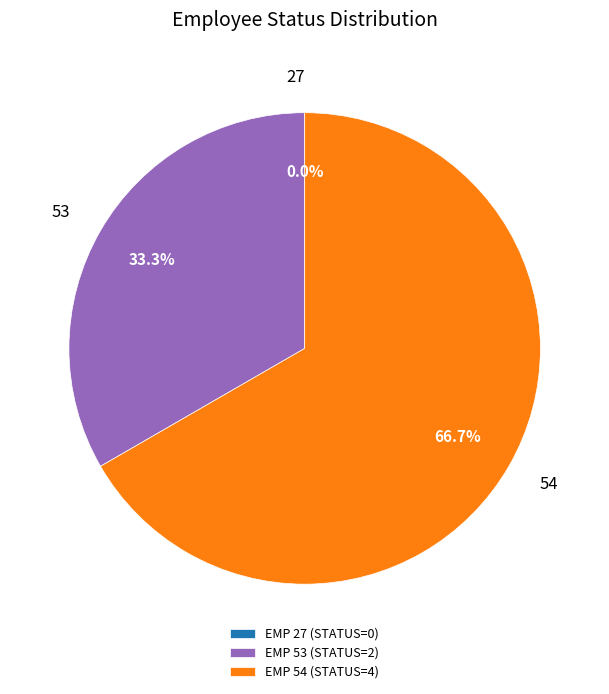

How many slices are in this pie chart?

3